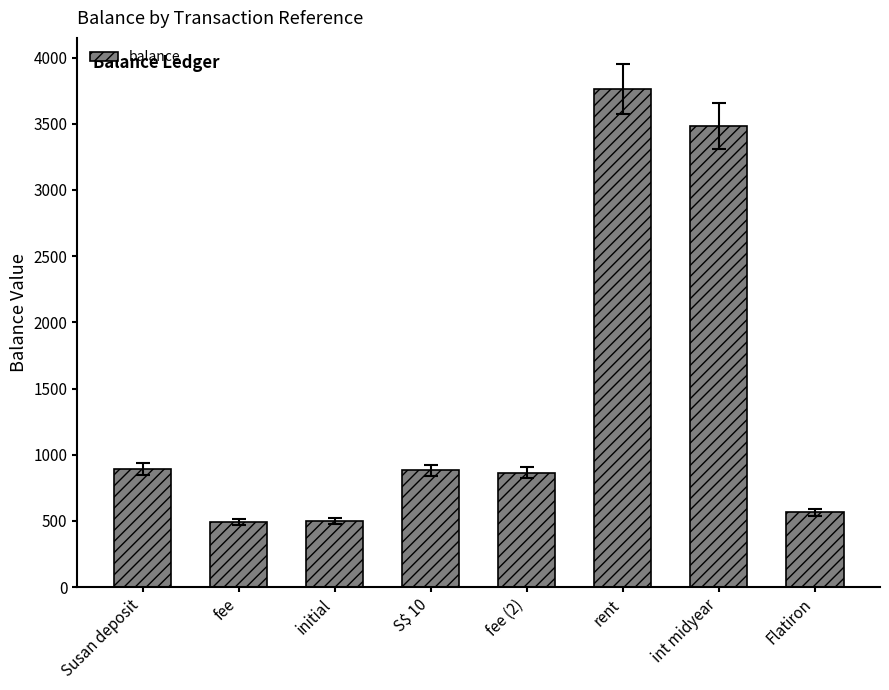

Approximately how many times larger is the value at Susan deposit compared to int midyear?

0.3